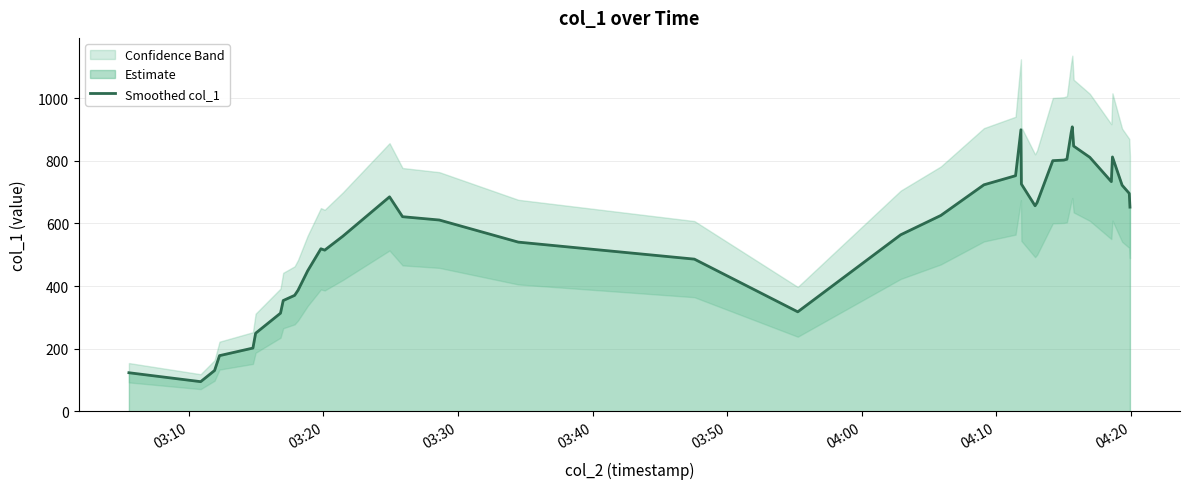

What is the highest value of the Smoothed col_1 series?

908.1